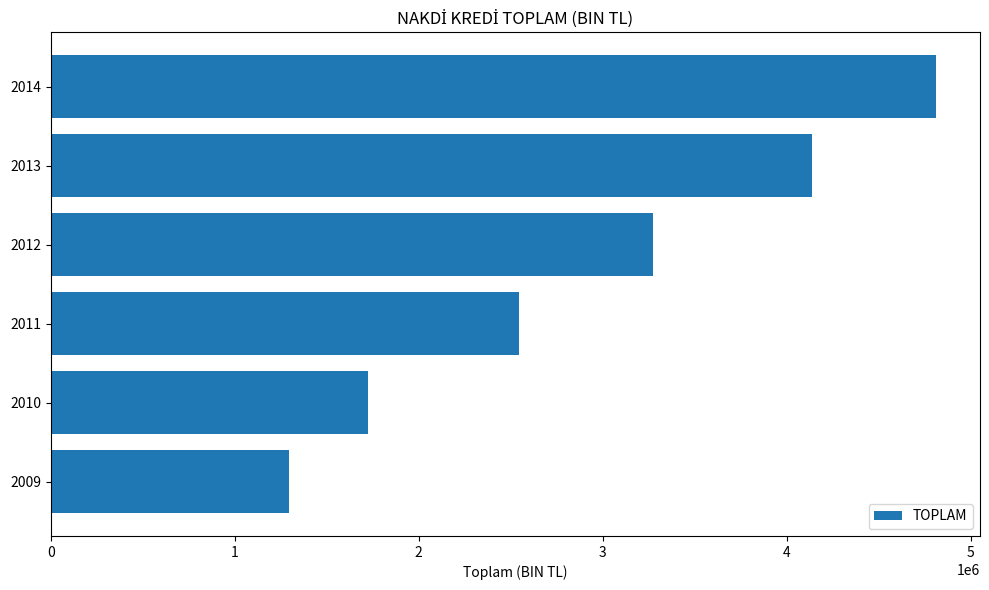

What is the average value?

2963863.0